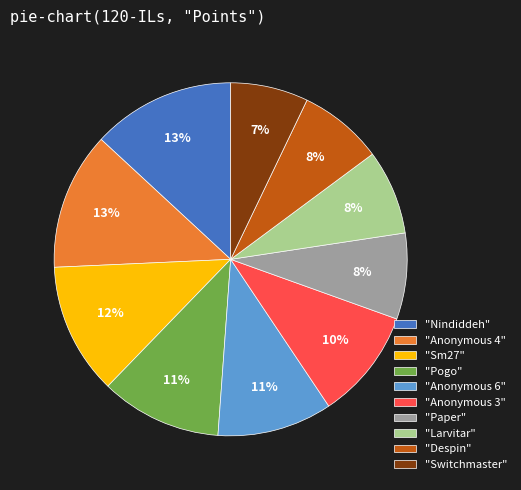

To the nearest percent, what portion does "Anonymous 3" represent?

10%